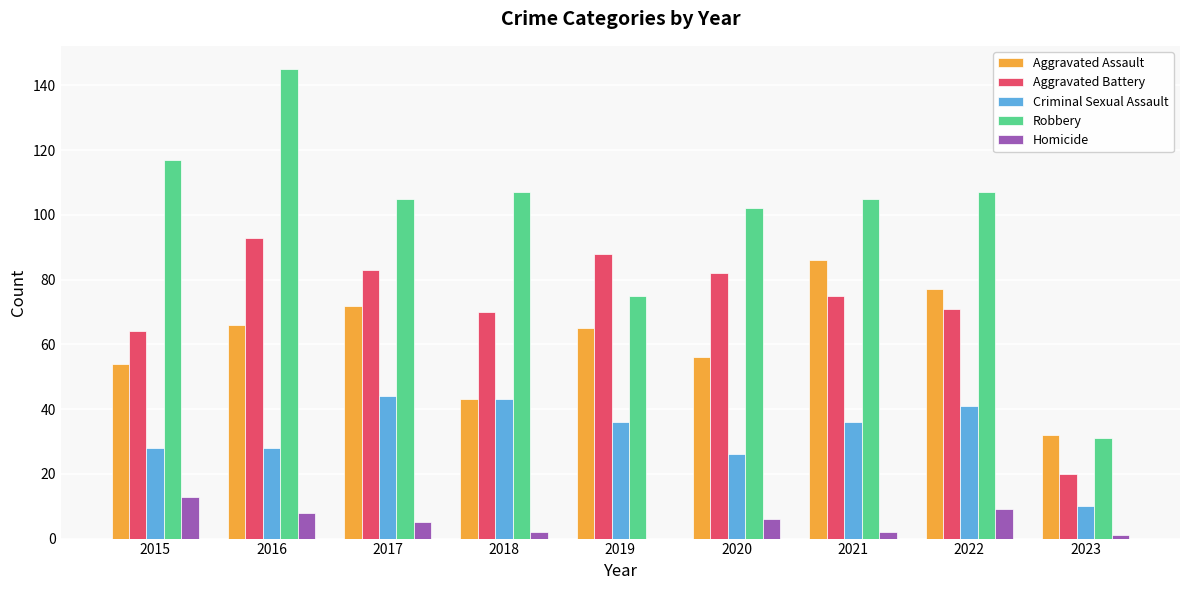

Is the value of Homicide at 2016 greater than the value of Aggravated Assault at 2022?

No